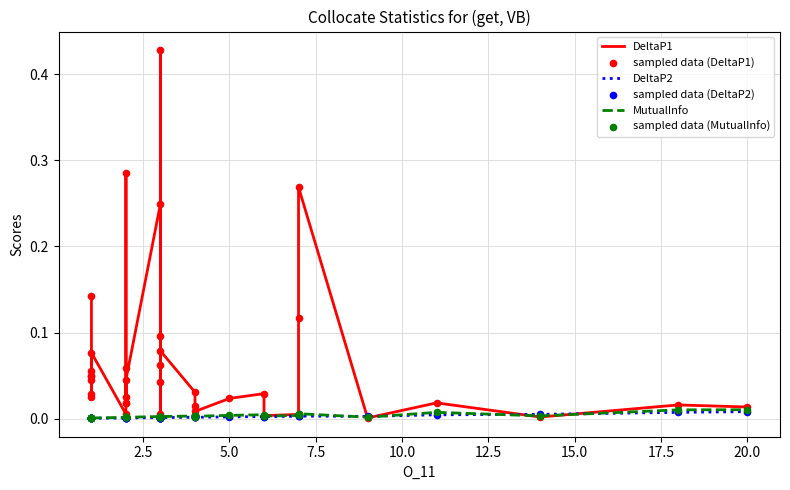

At how many categories does at least one series exceed 0?

39